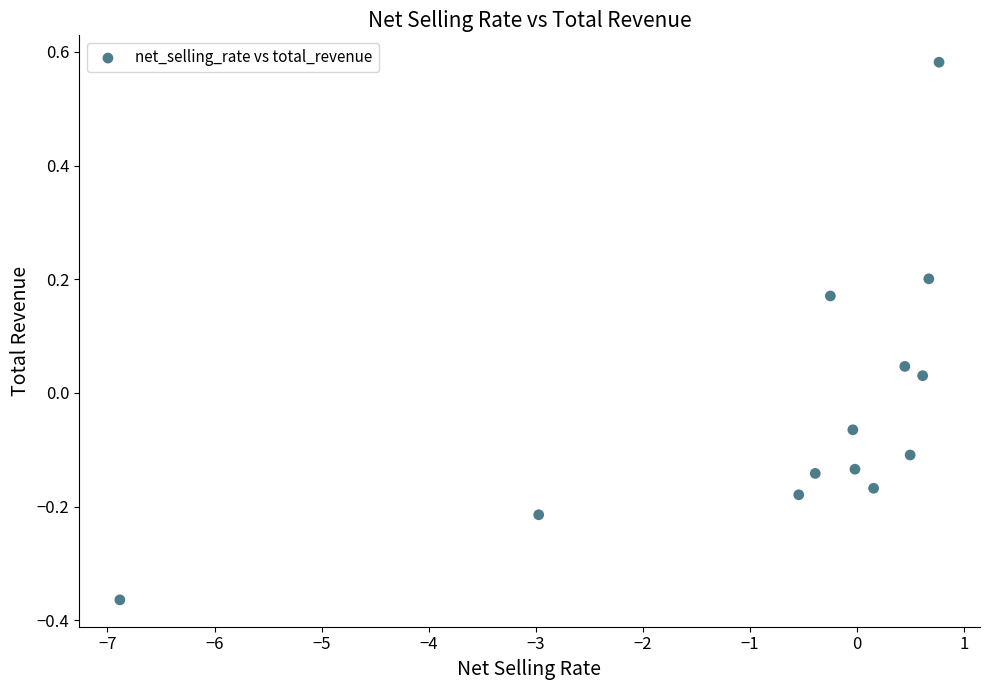

What is the range of Y values (max minus min)?

0.9